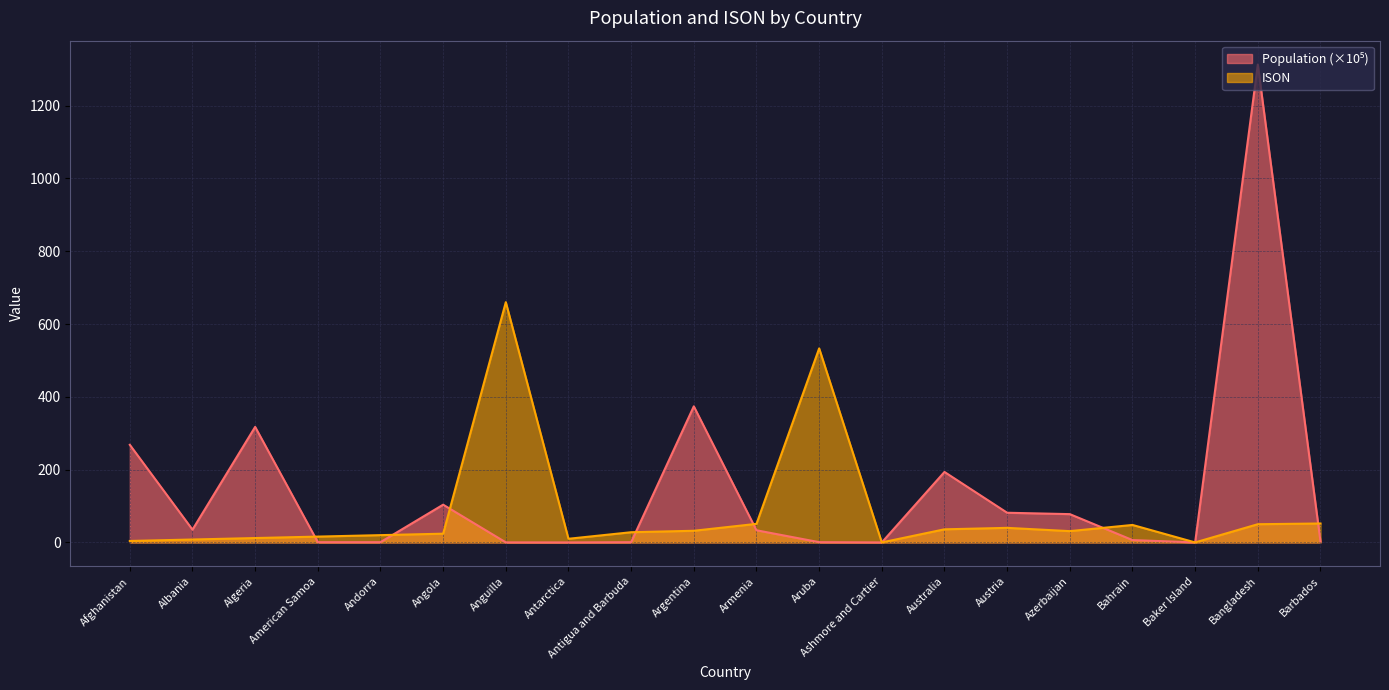

At which category does the chart reach its minimum across all series?

Antarctica